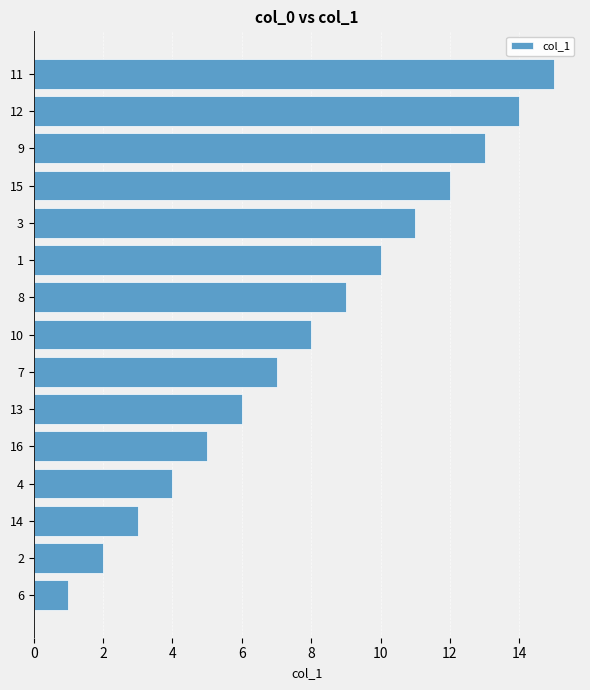

How many bars are there in total?

15